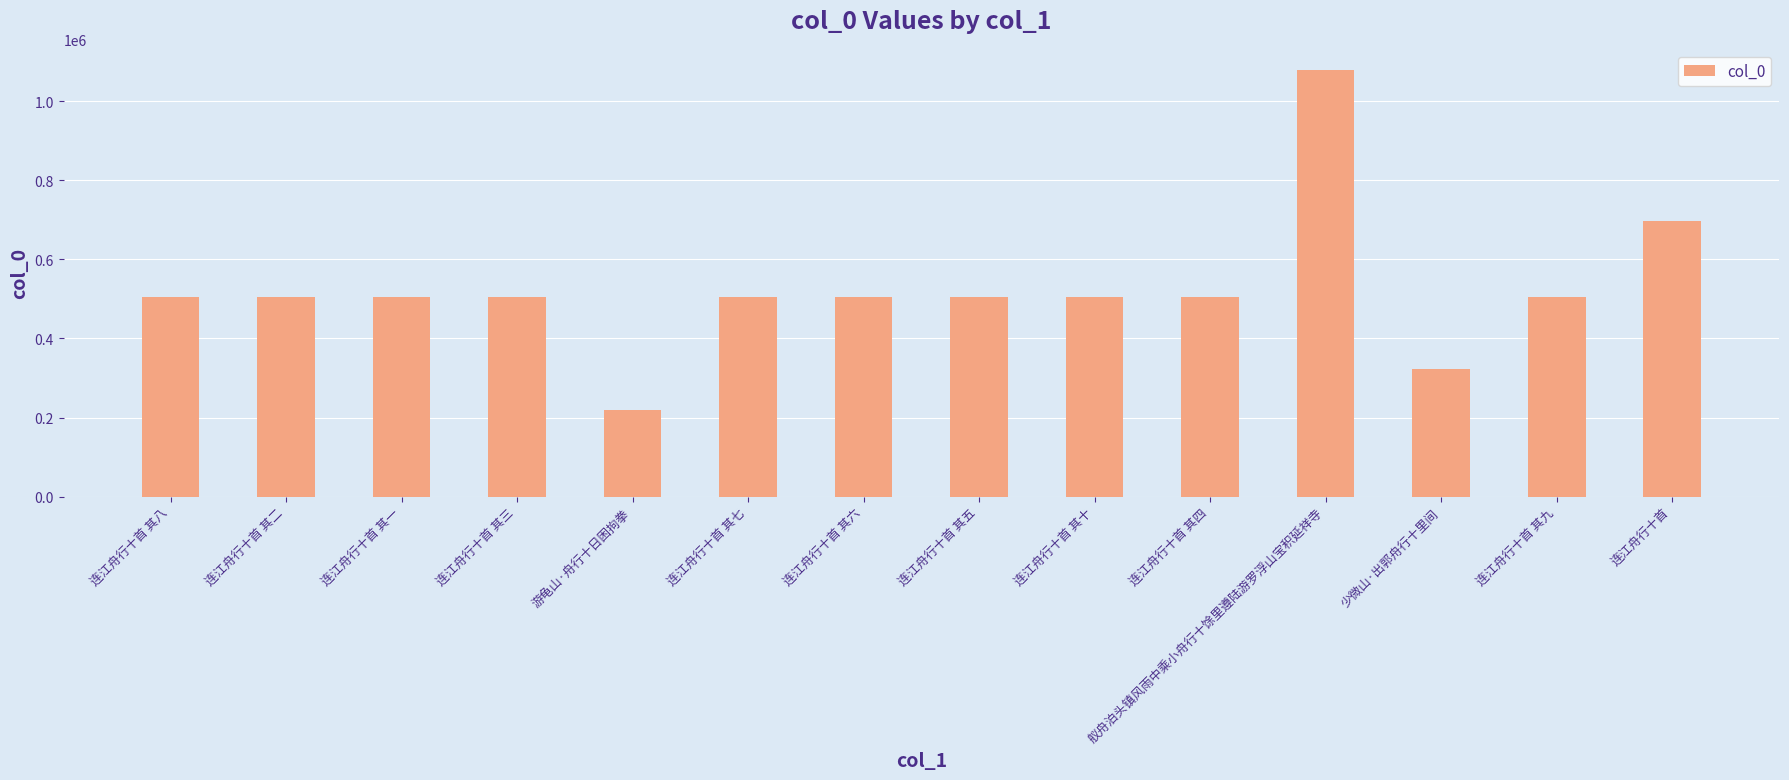

The value at 少微山·出郭舟行十里间 is 152688. True or false?

False